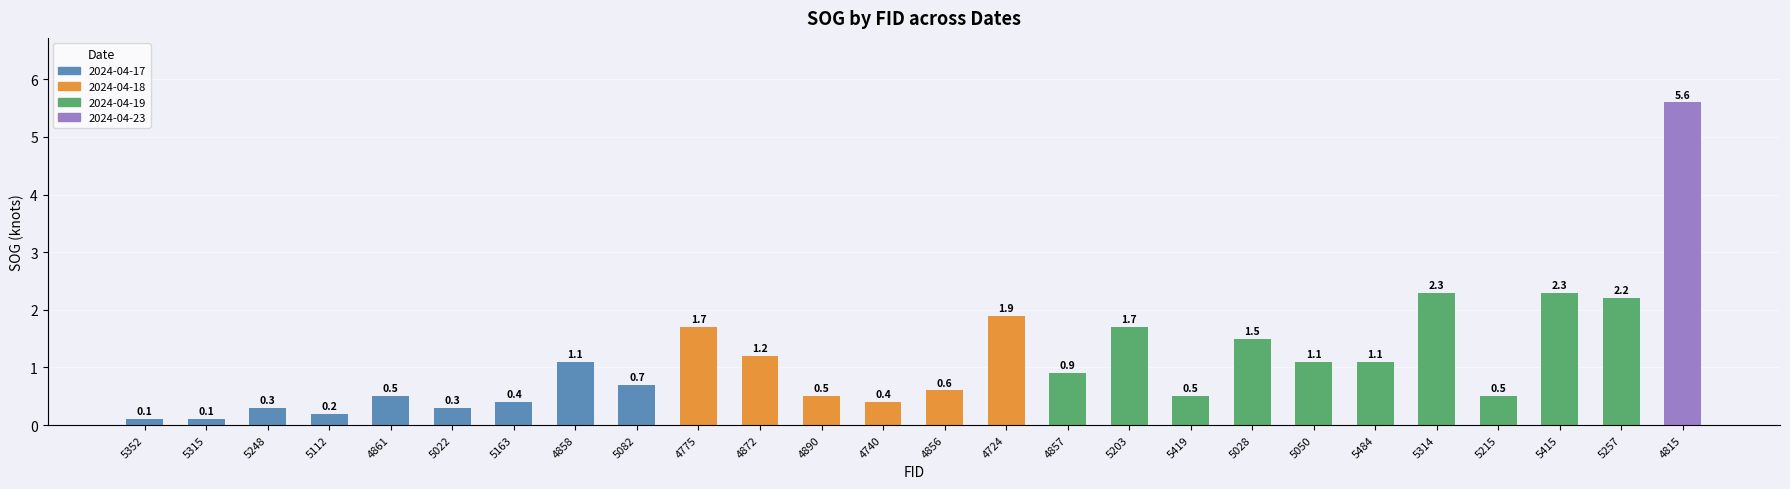

Reading left to right, list all the values displayed in this chart.

0.1	0.1	0.3	0.2	0.5	0.3	0.4	1.1	0.7	1.7	1.2	0.5	0.4	0.6	1.9	0.9	1.7	0.5	1.5	1.1	1.1	2.3	0.5	2.3	2.2	5.6